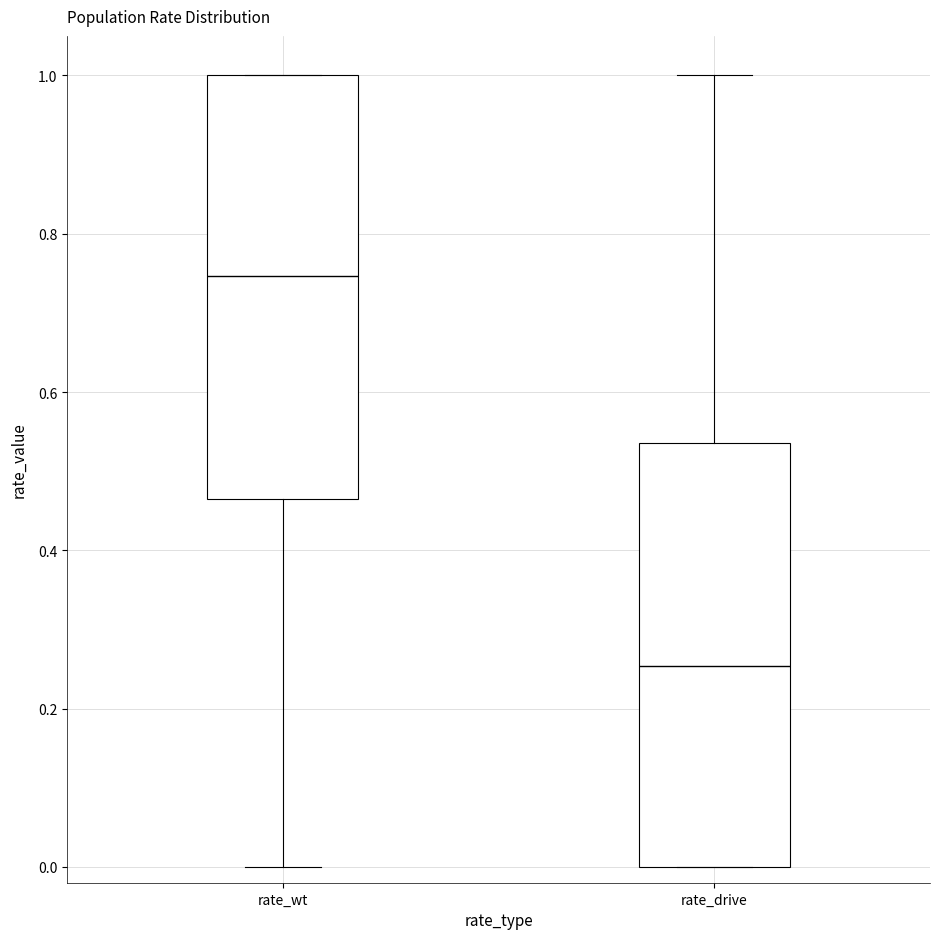

Reading left to right, transcribe this box plot: for each box, give where its median line is, the range the box spans, and where its two whiskers end, as read against the y-axis. The values are not printed on the chart, so give them approximately, as read against the axis.

rate_wt: median 0.74, box 0.46 to 1.00, whiskers 0.00 to 1.00
rate_drive: median 0.26, box 0.00 to 0.54, whiskers 0.00 to 1.00